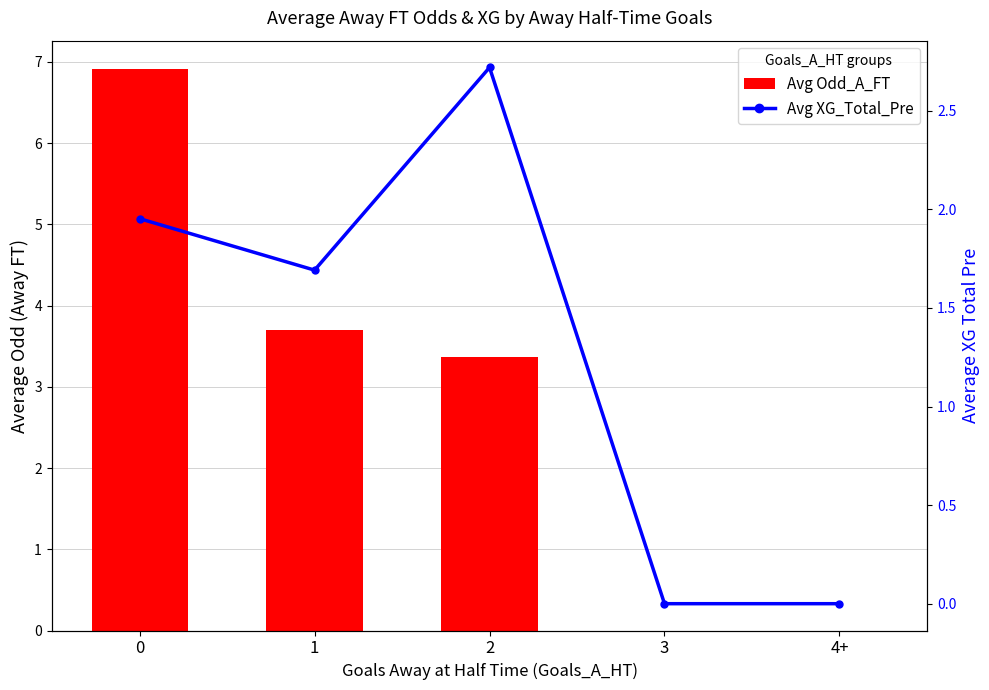

Does the chart contain any negative values?

No